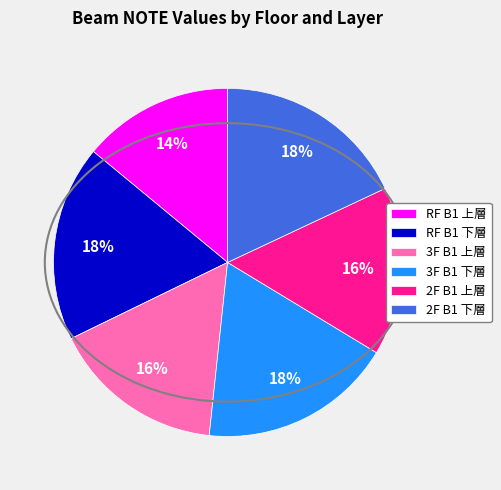

True or false: 2F B1 下層 accounts for 9% of the total.

False